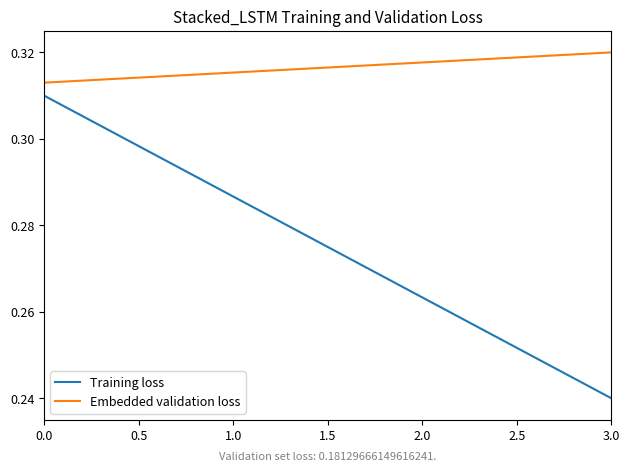

List the series in order of their overall mean, lowest first.

Training loss, Embedded validation loss